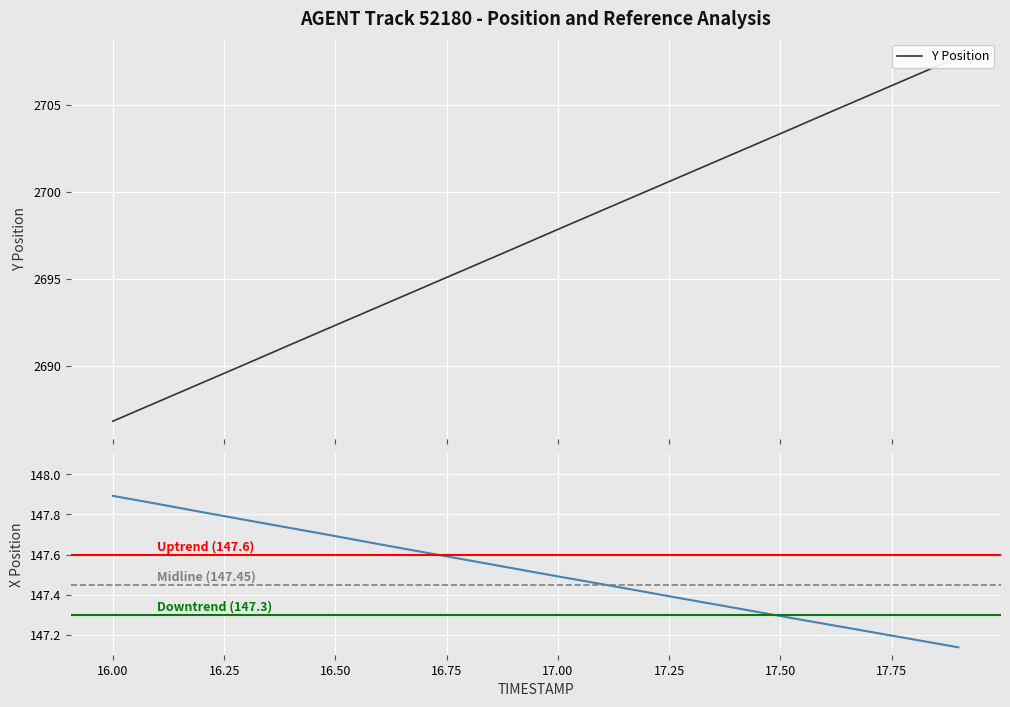

Read the X value at 16.25.

147.8